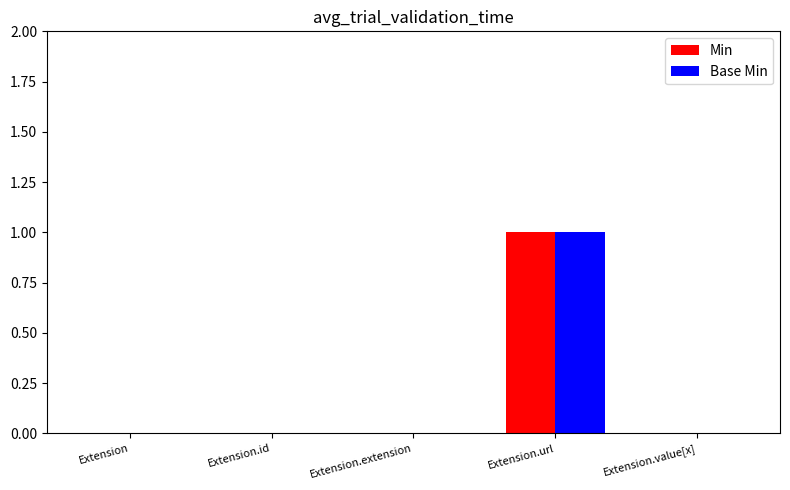

At which category is the sum across all series the highest?

Extension.url